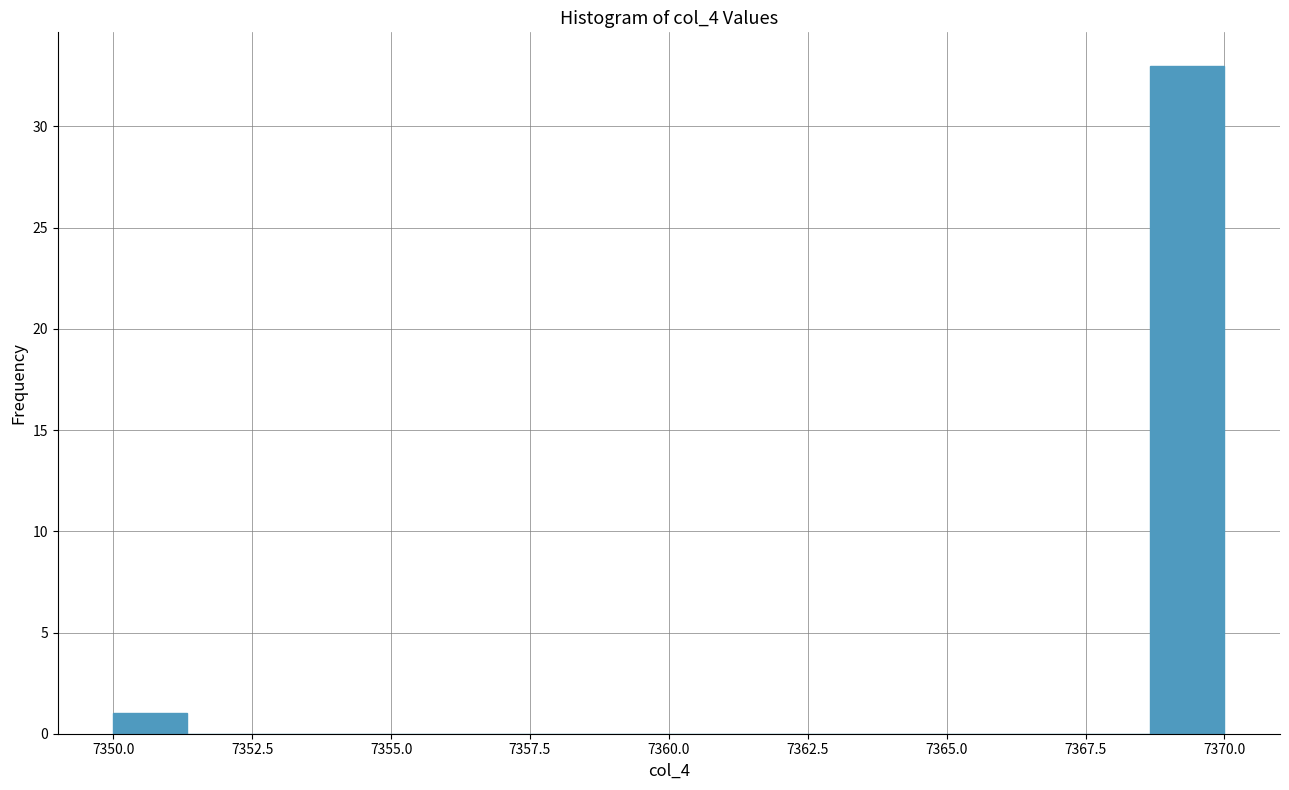

Read against the x-axis, roughly where is the centre of the tallest bar?

7369.5